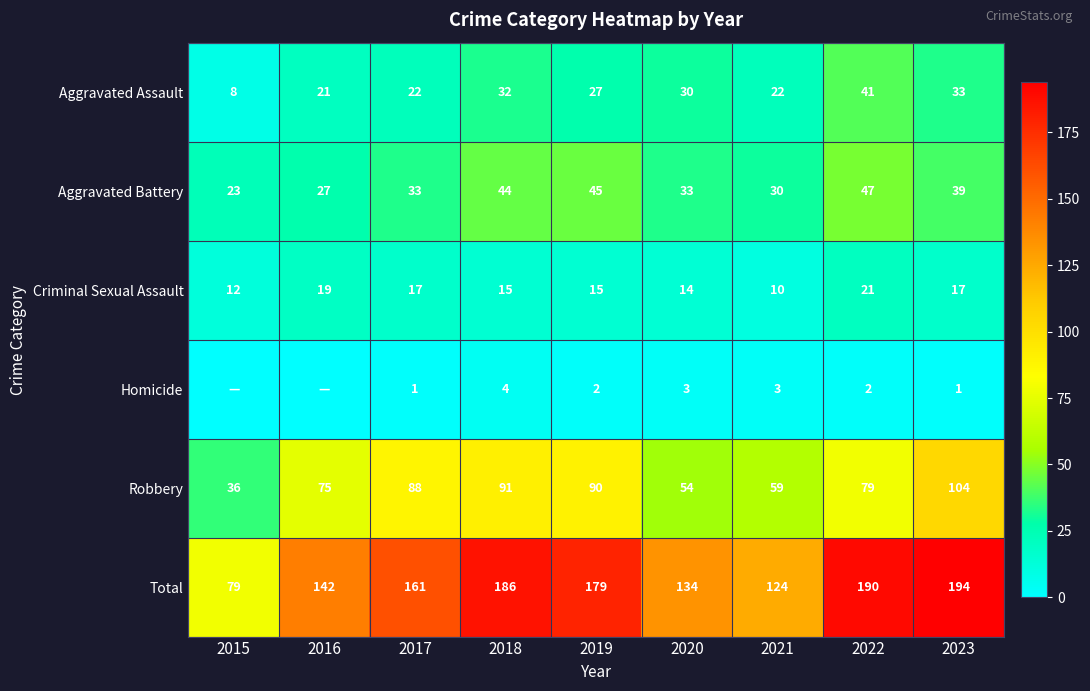

What is the difference between the highest and lowest values at 2016?

142